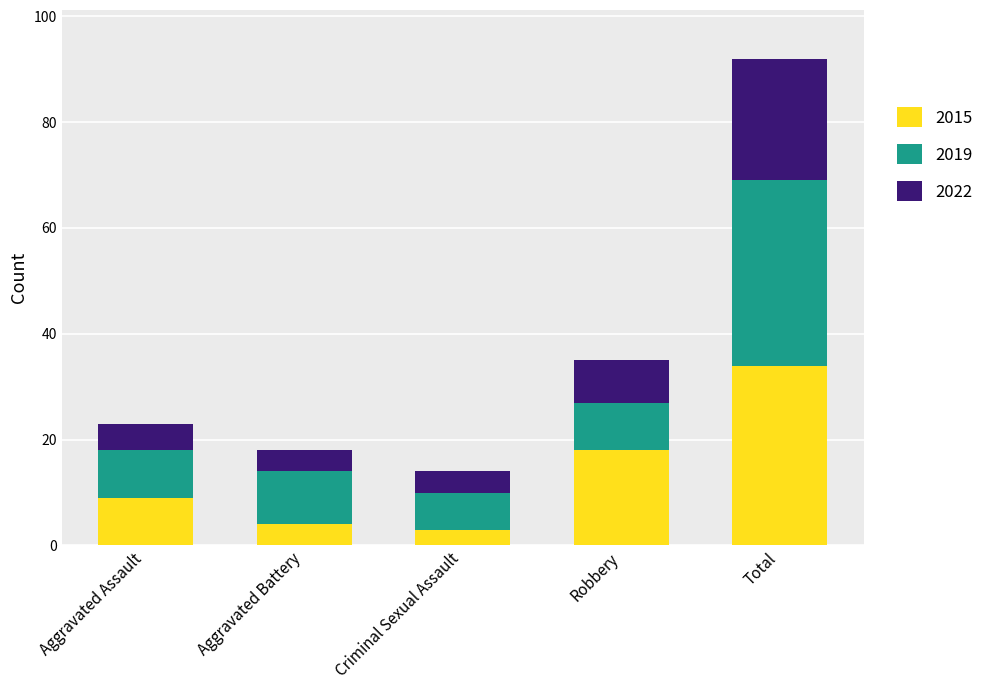

What are all the series names shown in the legend?

2015, 2019, 2022